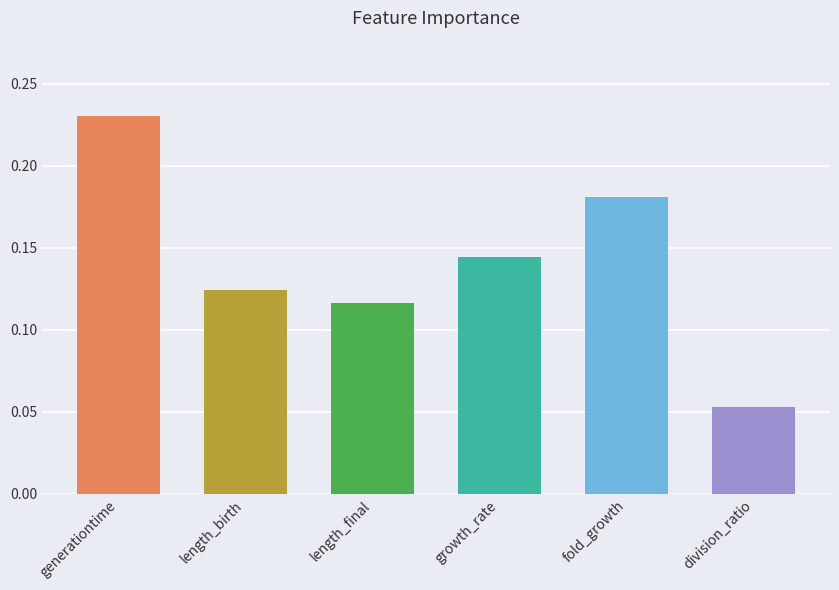

How many values are between 0 and 1?

6